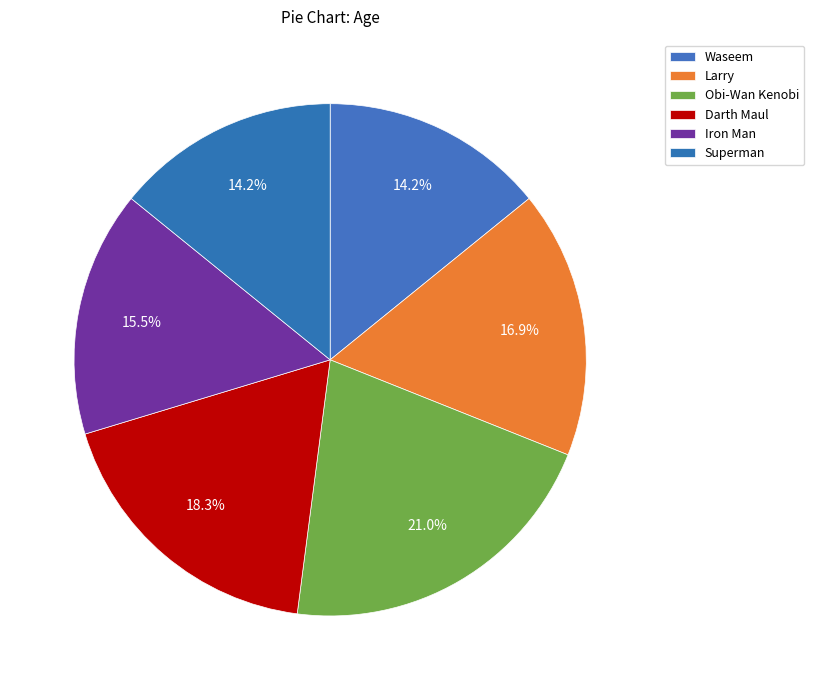

To the nearest percent, what is the combined percentage of Obi-Wan Kenobi and Iron Man?

37%